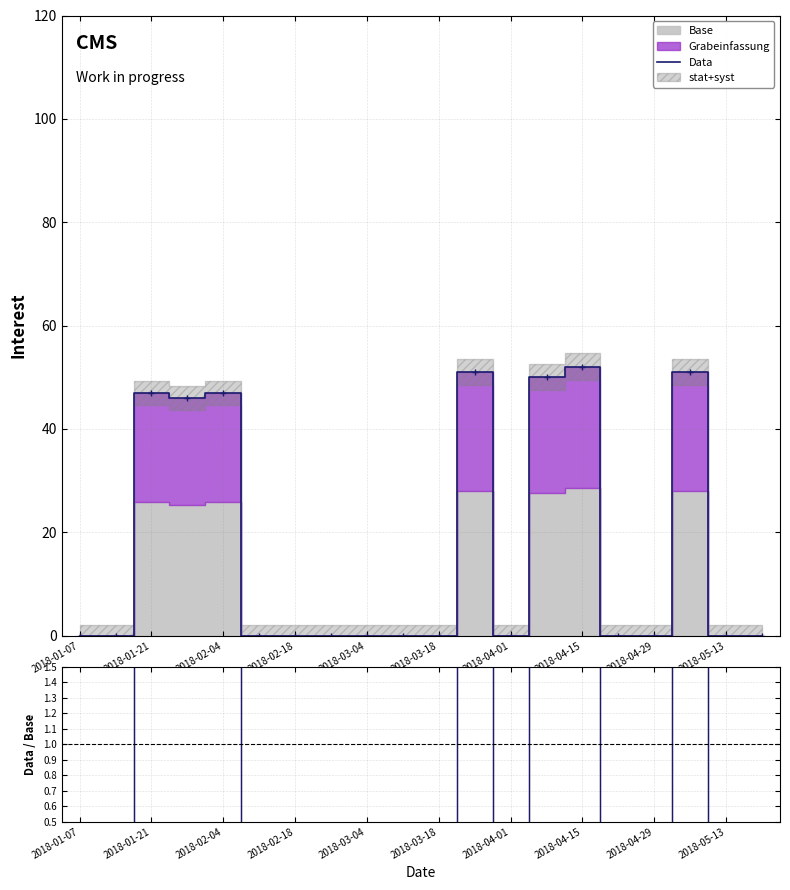

What is the change in value from 13 to 15?

-50